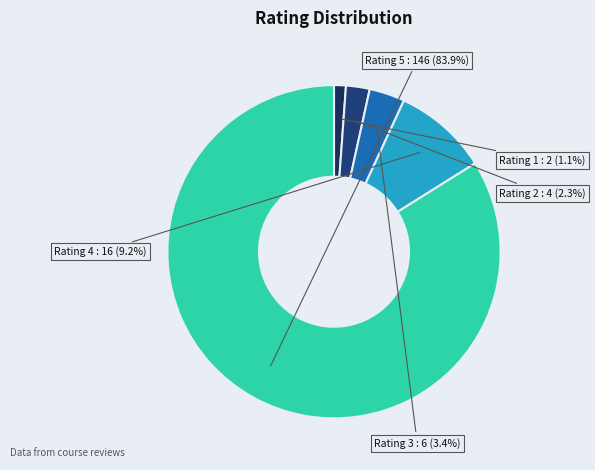

Which slice represents more than half of the pie?

Rating 5